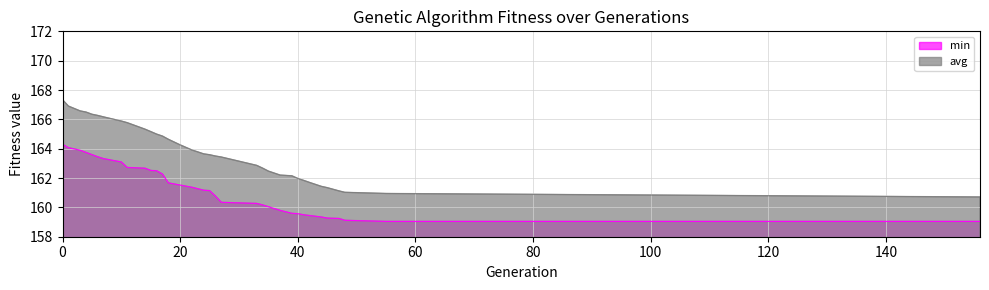

Read the min value at 22.

161.4